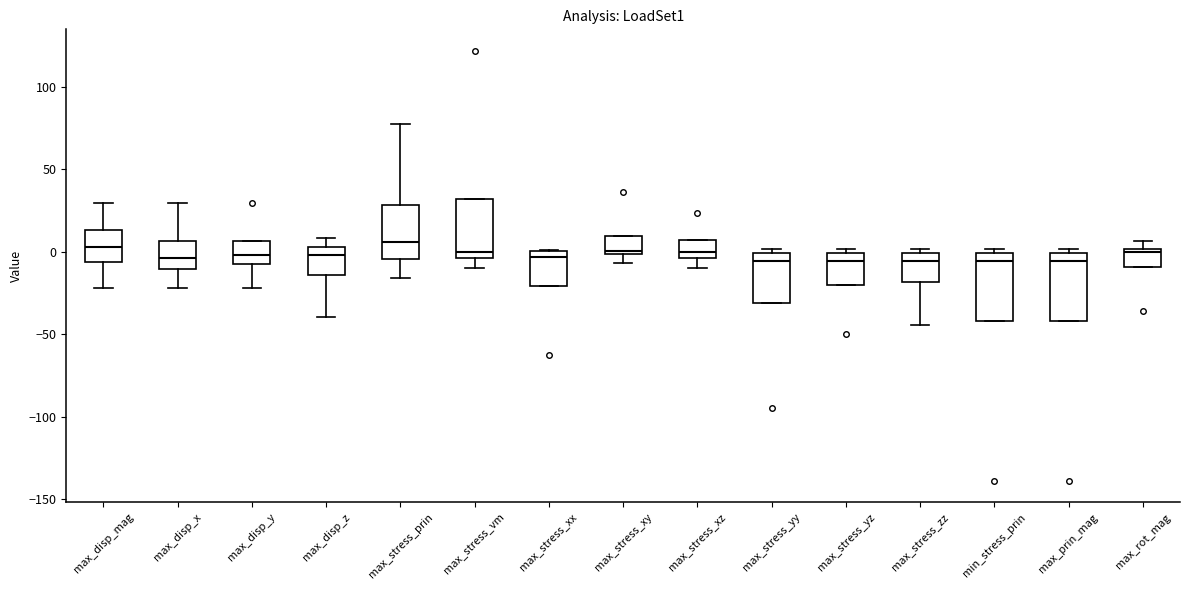

Reading left to right, transcribe this box plot: for each box, give where its median line is, the range the box spans, and where its two whiskers end, as read against the y-axis. The values are not printed on the chart, so give them approximately, as read against the axis.

max_disp_mag: median 5, box -5 to 15, whiskers -20 to 30
max_disp_x: median -5, box -10 to 5, whiskers -20 to 30
max_disp_y: median 0, box -10 to 5, whiskers -20 to 5
max_disp_z: median 0, box -15 to 5, whiskers -40 to 10
max_stress_prin: median 5, box -5 to 30, whiskers -15 to 75
max_stress_vm: median 0, box -5 to 30, whiskers -10 to 30
max_stress_xx: median -5, box -20 to 0, whiskers -20 to 0
max_stress_xy: median 0 (just above the box's lower edge), box 0 to 10, whiskers -5 to 10
max_stress_xz: median 0, box -5 to 5, whiskers -10 to 5
max_stress_yy: median -5, box -30 to 0, whiskers -30 to 0 (just above the box's upper edge)
max_stress_yz: median -5, box -20 to 0, whiskers -20 to 0 (just above the box's upper edge)
max_stress_zz: median -5, box -20 to 0, whiskers -45 to 0 (just above the box's upper edge)
min_stress_prin: median -5, box -40 to 0, whiskers -40 to 0 (just above the box's upper edge)
max_prin_mag: median -5, box -40 to 0, whiskers -40 to 0 (just above the box's upper edge)
max_rot_mag: median 0 (just below the box's upper edge), box -10 to 0, whiskers -10 to 5